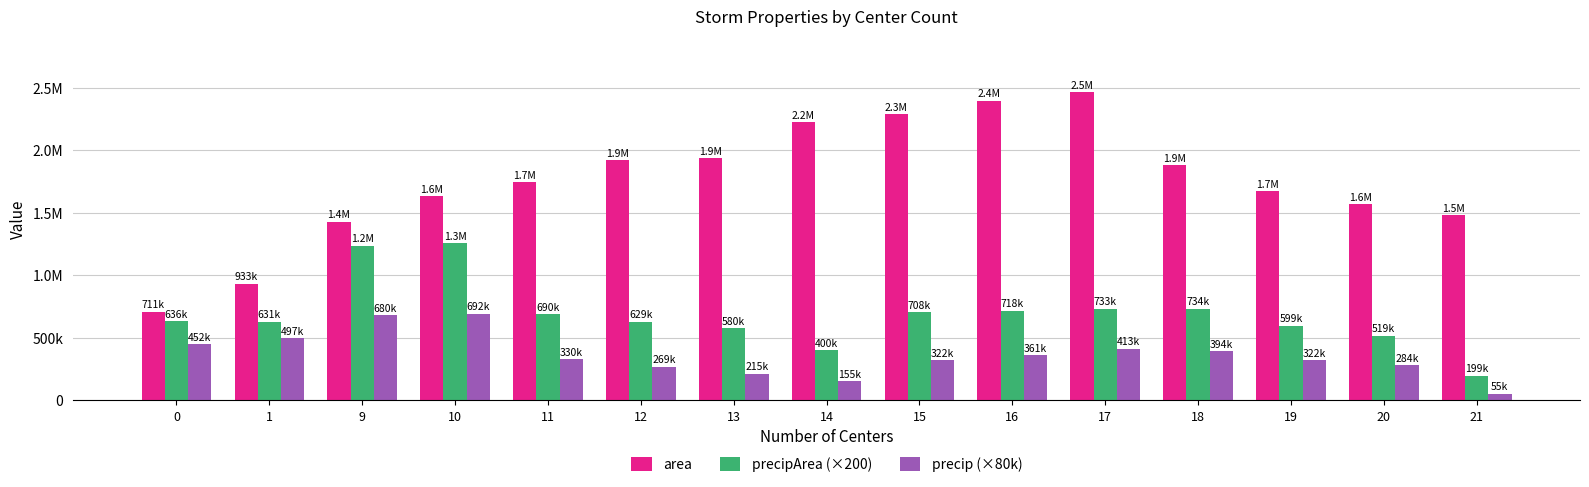

Reading right to left, list all the values displayed in this chart.

area: 1482500.0	1569375.0	1673750.0	1880000.0	2467500.0	2397500.0	2289375.0	2225625.0	1940000.0	1920000.0	1746250.0	1631875.0	1430625.0	933125.0	710625.0
precipArea (×200): 198600.0	519000.0	598800.0	734200.0	732800.0	718000.0	708200.0	400400.0	579800.0	628800.0	689800.0	1258600.0	1238000.0	630600.0	635600.0
precip (×80k): 55411.3	283724.1	321902.7	394366.0	413079.5	361315.0	322395.2	155266.6	214958.9	268584.5	330230.5	692352.2	680057.9	497338.8	451963.3